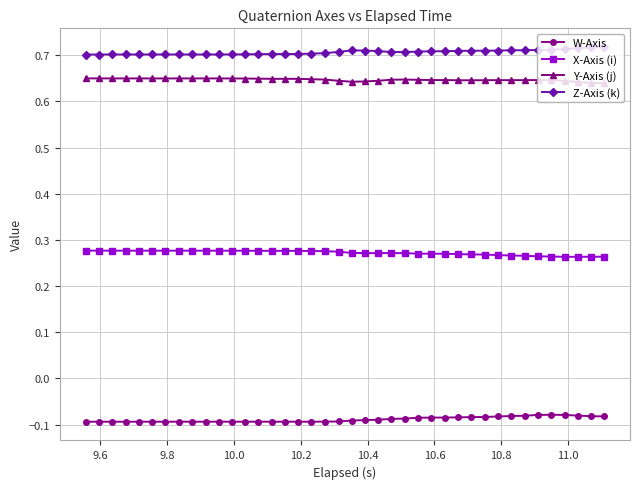

How many Z-Axis (k) values are between 0 and 1?

40